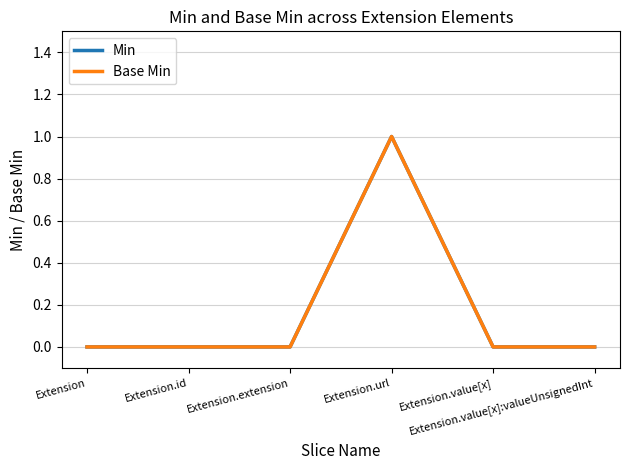

True or false: Base Min has more than 0 points higher than both neighbors.

True